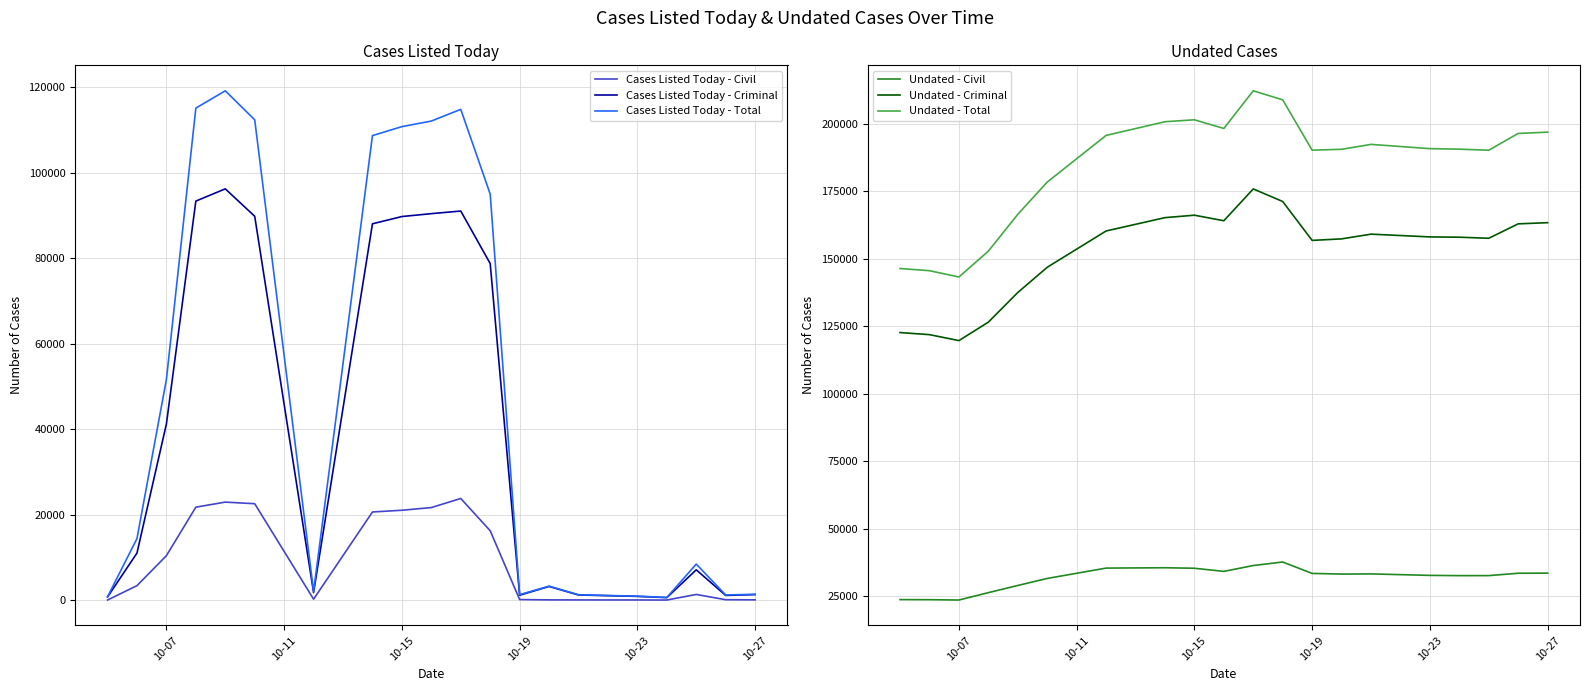

What is the lowest value of the Undated - Total series?

143241